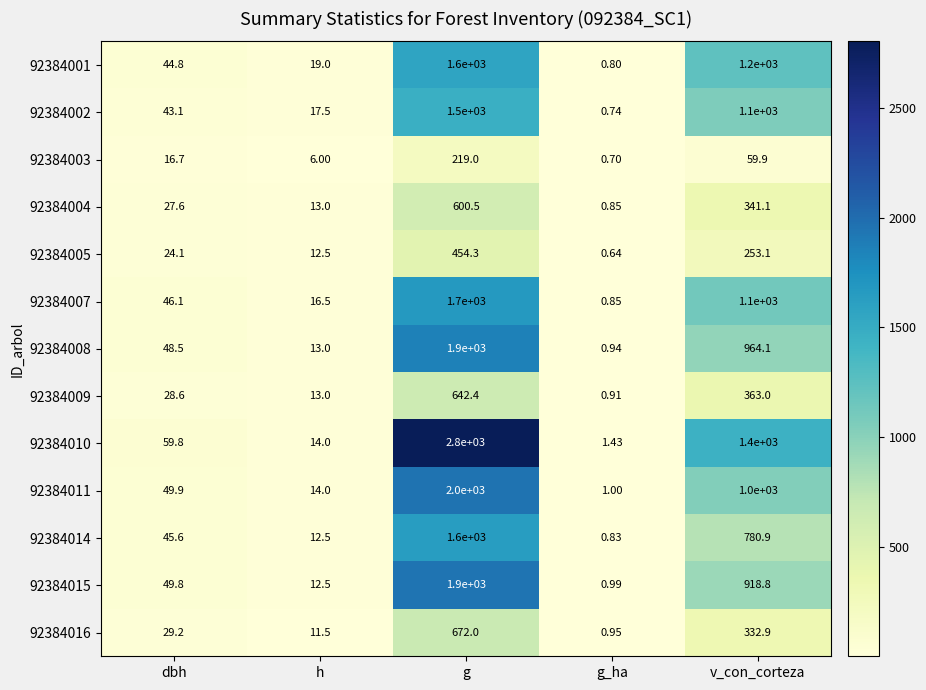

List the labels in order of 92384007 value, largest first.

g, v_con_corteza, dbh, h, g_ha